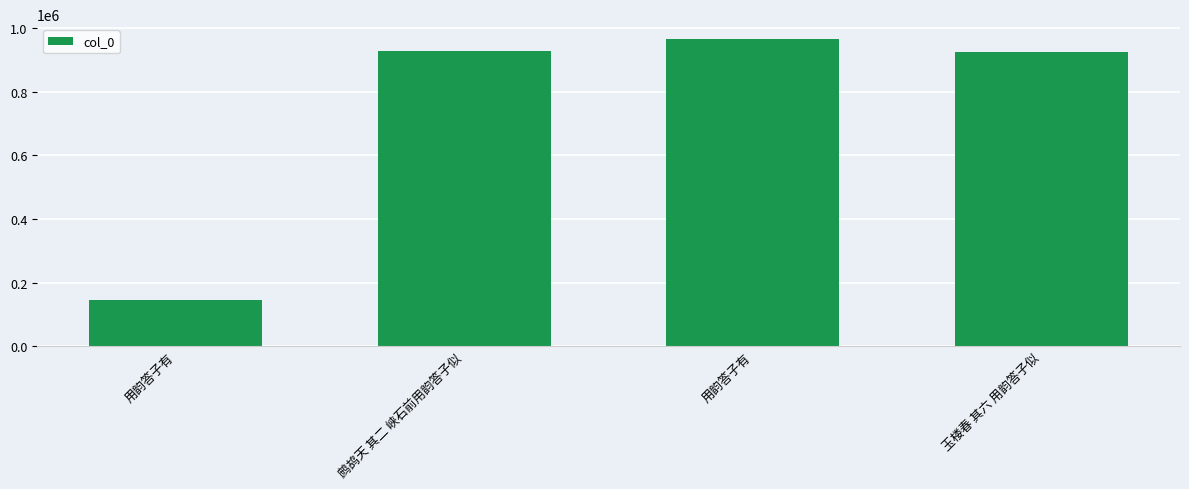

Rank the categories by value from highest to lowest.

用韵答子有, 鹧鸪天 其二 峡石前用韵答子似, 玉楼春 其六 用韵答子似, 用韵答子有